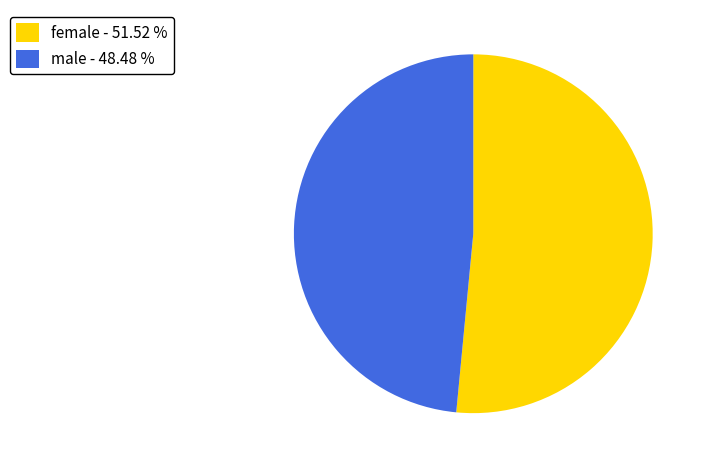

Which category accounts for the majority?

female